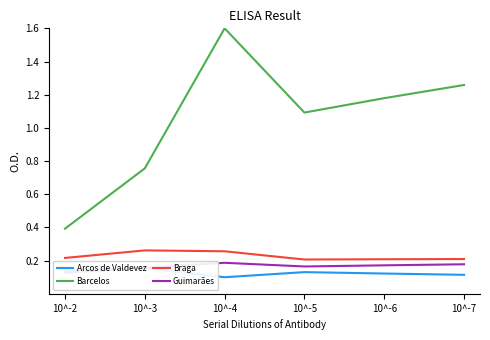

What value does the Arcos de Valdevez series have at 10^-6?

0.1